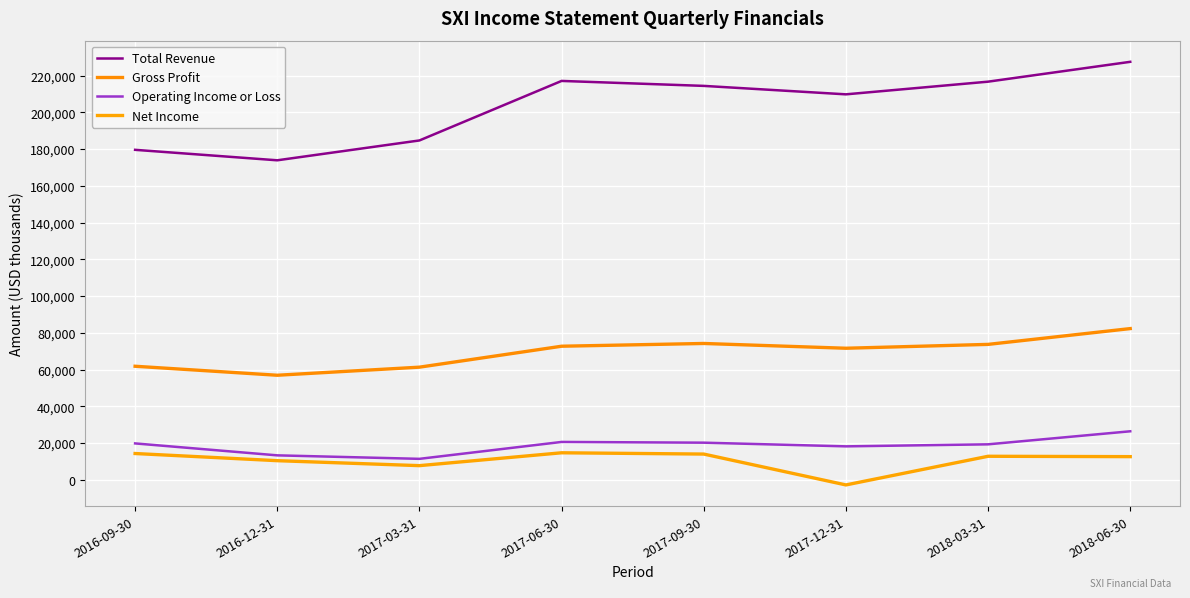

Which series has the largest range (max minus min)?

Total Revenue